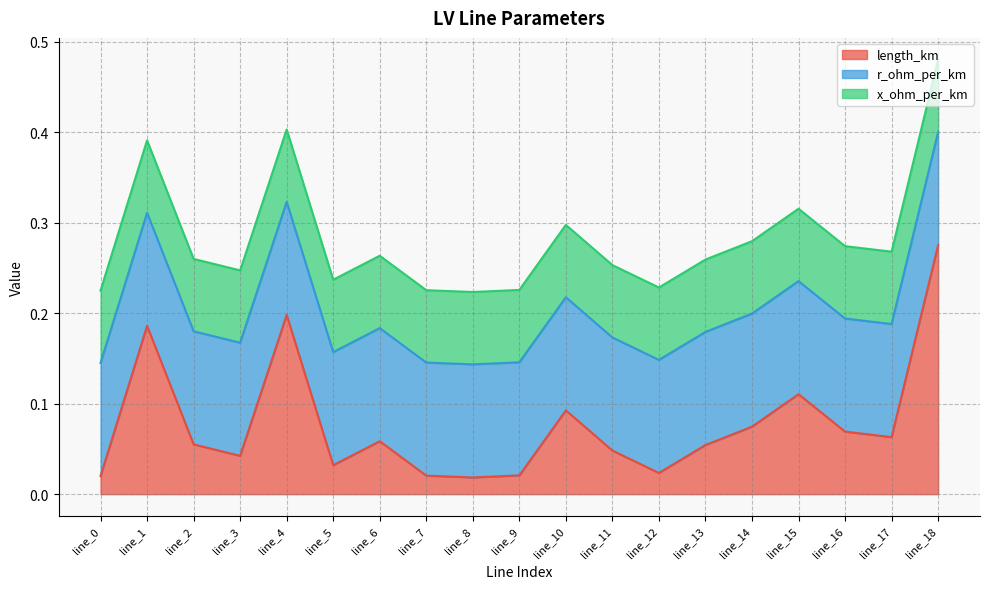

Is the value of r_ohm_per_km at line_4 greater than the value of x_ohm_per_km at line_8?

Yes